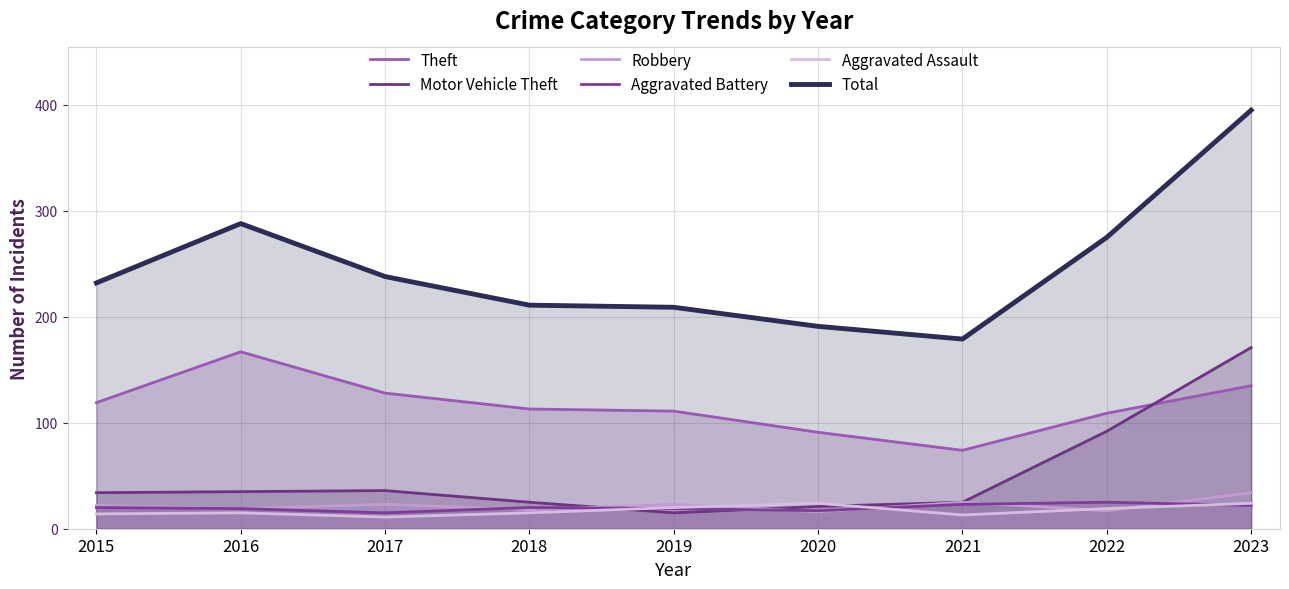

At which label is Total closest to 287?

2016